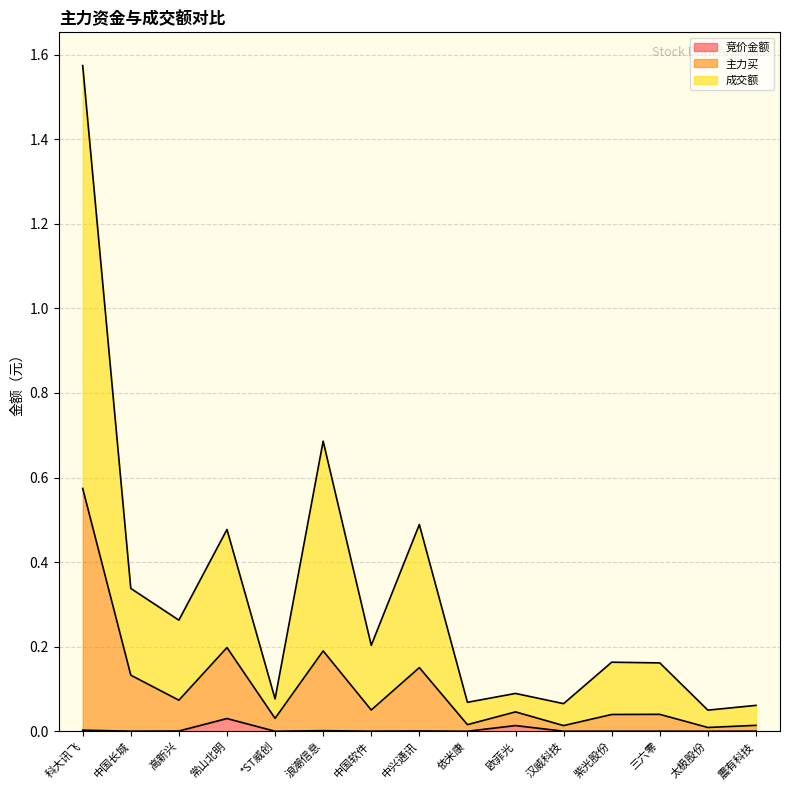

Between 汉威科技 and 三六零, which is larger?

三六零